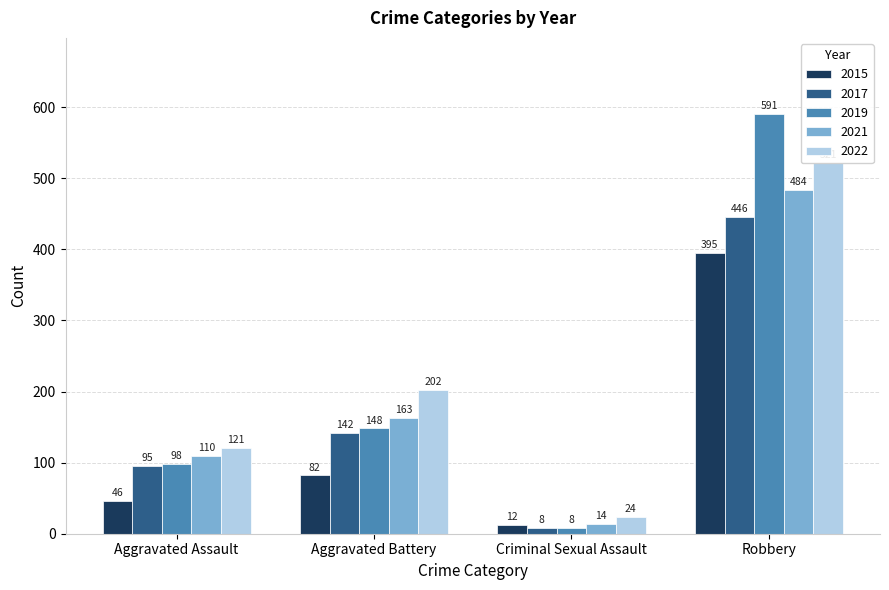

What is the difference between the 2021 values at Criminal Sexual Assault and Aggravated Battery?

149